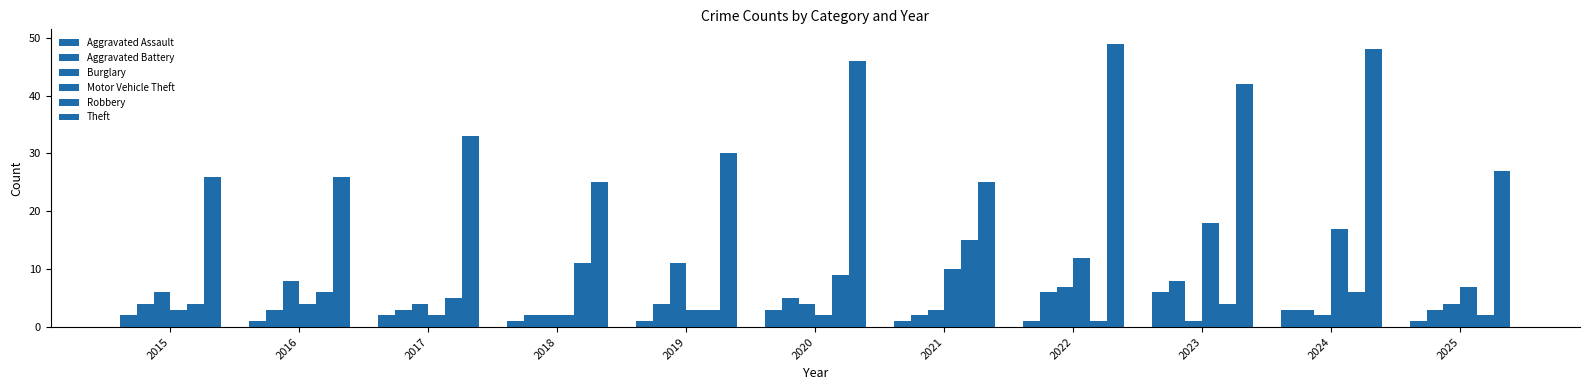

Reading right to left, what are all the values shown in this chart?

Aggravated Assault: 1	3	6	1	1	3	1	1	2	1	2
Aggravated Battery: 3	3	8	6	2	5	4	2	3	3	4
Burglary: 4	2	1	7	3	4	11	2	4	8	6
Motor Vehicle Theft: 7	17	18	12	10	2	3	2	2	4	3
Robbery: 2	6	4	1	15	9	3	11	5	6	4
Theft: 27	48	42	49	25	46	30	25	33	26	26